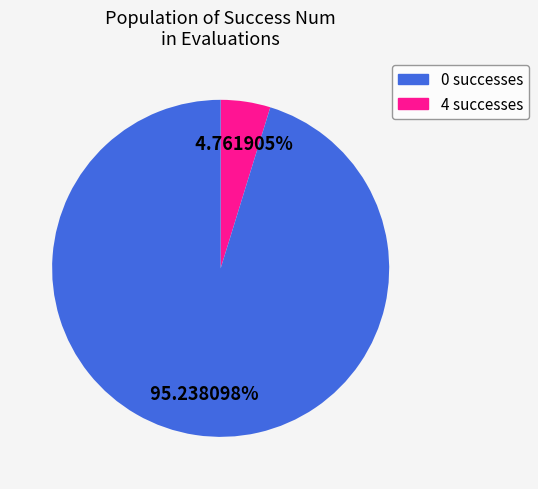

What percentage is the 4 slice, to the nearest percent?

95%